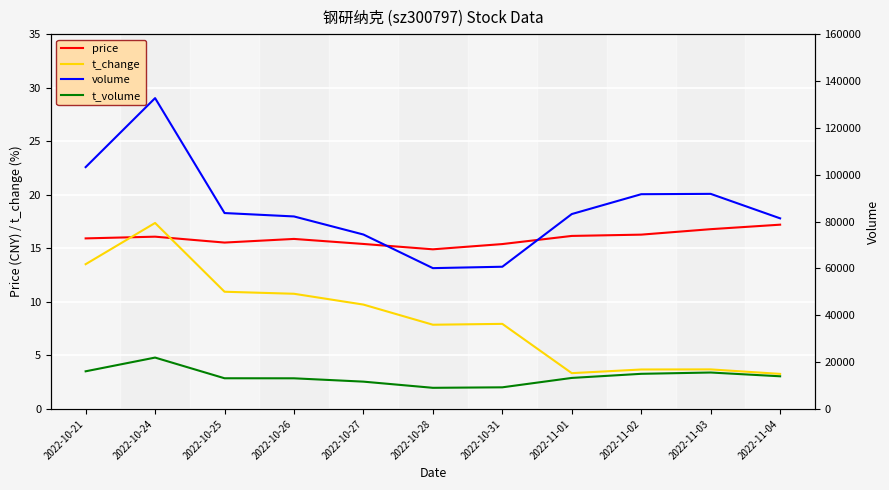

What is the sum of all price values?

175.6